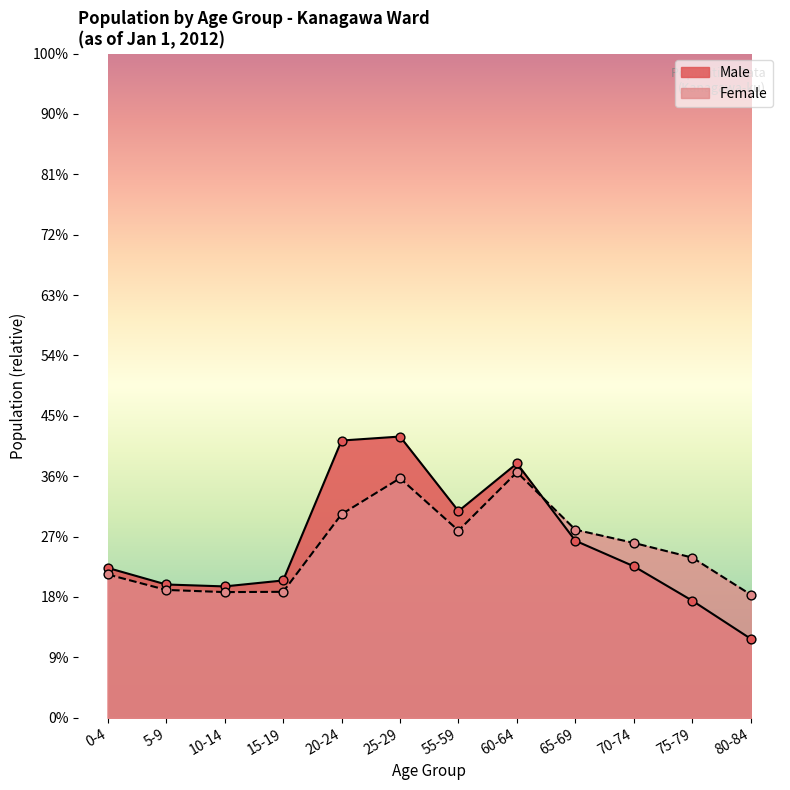

Which series reaches the maximum Y coordinate?

Male